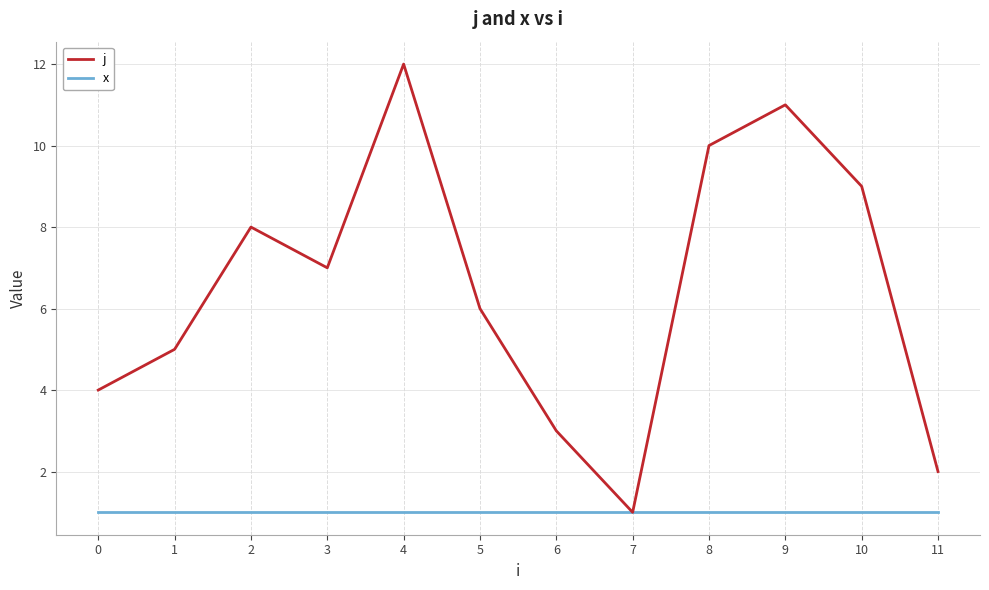

At which category is the sum across all series the highest?

4